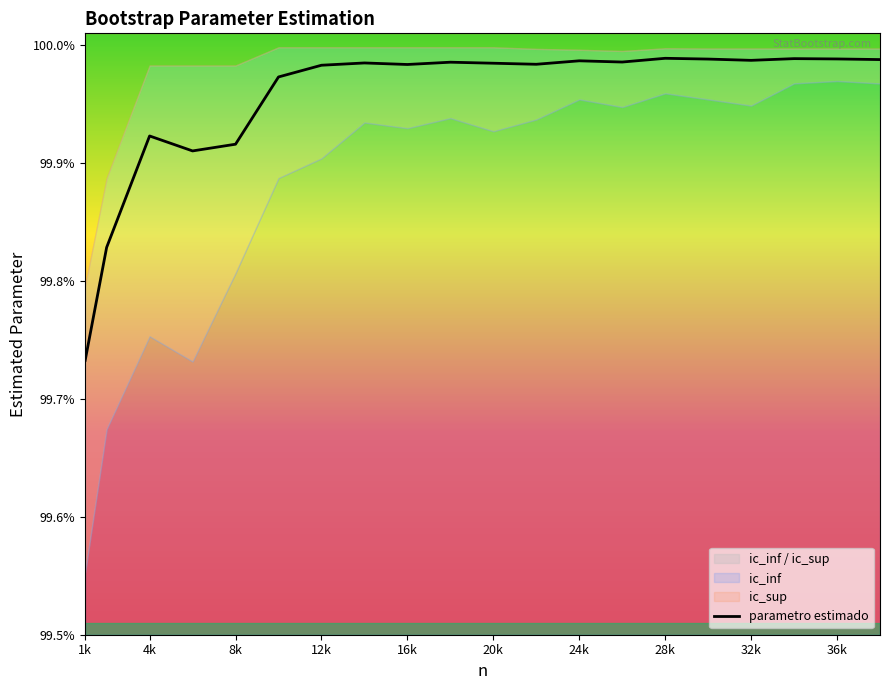

What is the smallest value displayed?

99.7